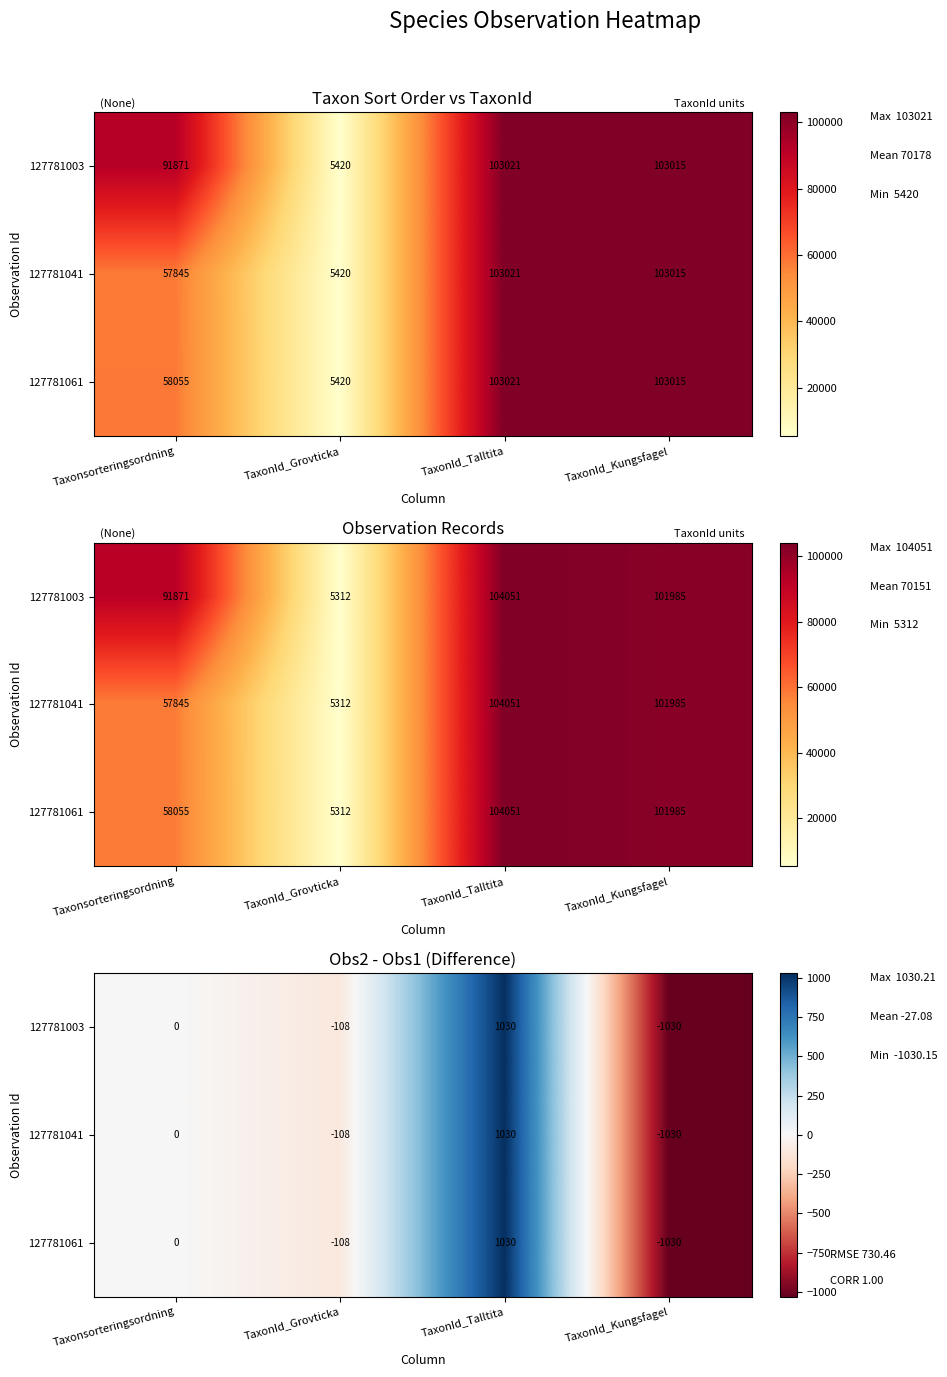

List the series in order of their peak value, highest first.

127781003, 127781041, 127781061